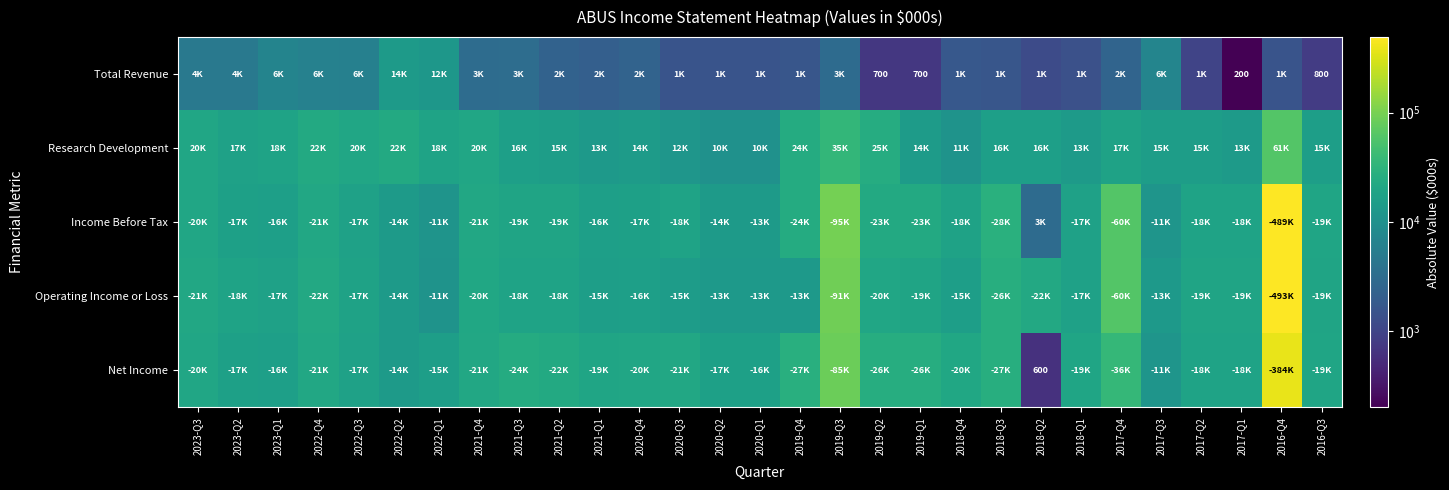

How many data points in Research Development are above 16400?

14